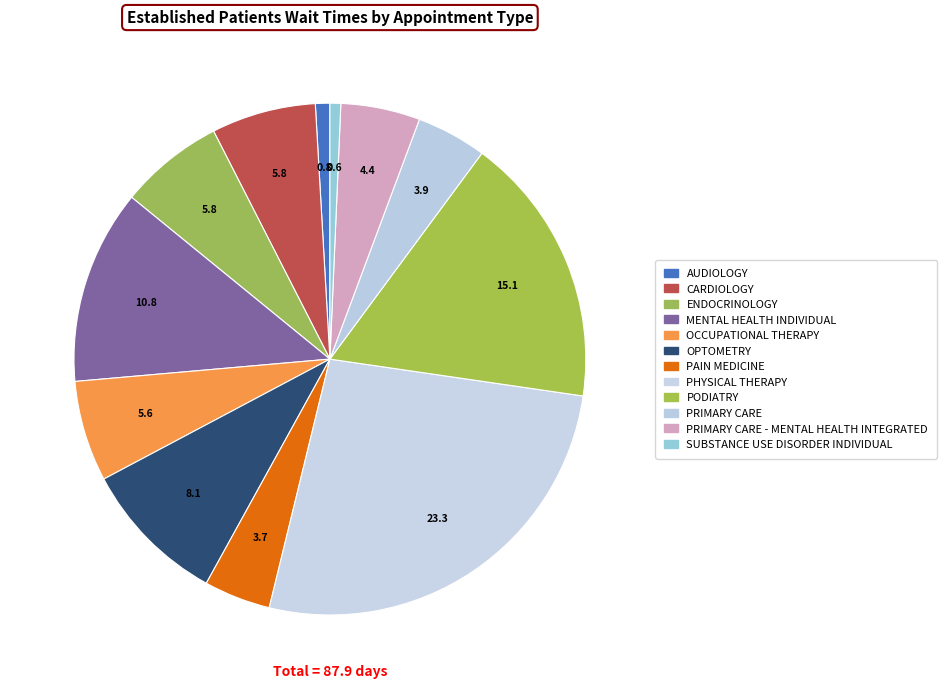

Count the number of slices in the pie.

12